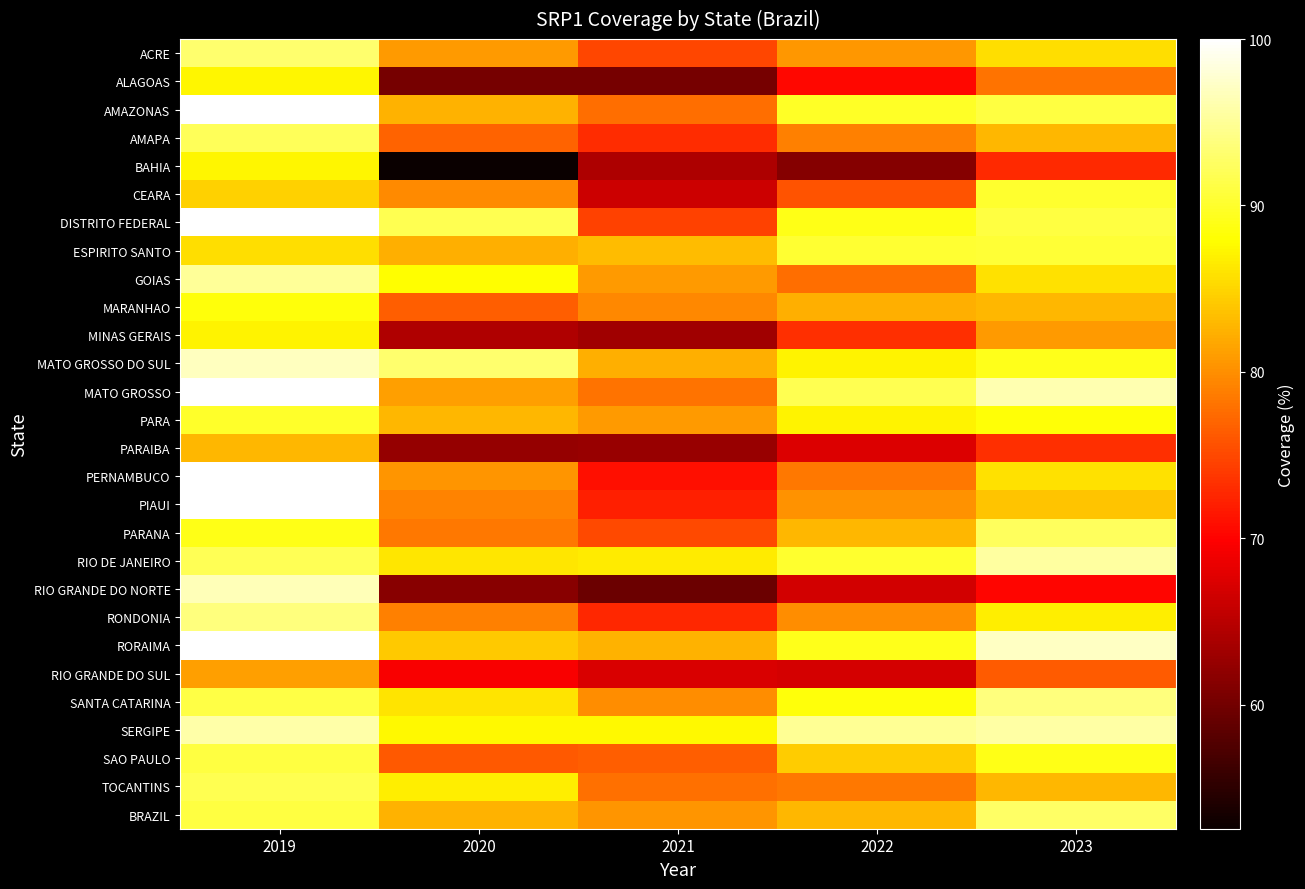

Reading left to right, list all the values displayed in this chart.

ACRE: 2019=93.1	2020=80.9	2021=74.9	2022=80.7	2023=85.7
ALAGOAS: 2019=87.4	2020=60.1	2021=60.2	2022=70.5	2023=78.1
AMAZONAS: 2019=100.0	2020=82.6	2021=77.7	2022=89.7	2023=91.0
AMAPA: 2019=92.1	2020=77.0	2021=73.1	2022=78.9	2023=82.8
BAHIA: 2019=87.2	2020=52.5	2021=64.2	2022=61.3	2023=72.9
CEARA: 2019=84.7	2020=79.7	2021=66.3	2022=75.9	2023=90.0
DISTRITO FEDERAL: 2019=100.0	2020=91.8	2021=74.5	2022=89.0	2023=91.1
ESPIRITO SANTO: 2019=85.7	2020=82.2	2021=83.2	2022=90.2	2023=90.5
GOIAS: 2019=95.0	2020=87.8	2021=80.8	2022=77.7	2023=85.8
MARANHAO: 2019=88.4	2020=76.6	2021=79.5	2022=82.3	2023=82.8
MINAS GERAIS: 2019=87.0	2020=64.3	2021=63.3	2022=73.2	2023=80.7
MATO GROSSO DO SUL: 2019=97.0	2020=93.1	2021=82.2	2022=87.1	2023=89.2
MATO GROSSO: 2019=100.0	2020=81.1	2021=78.1	2022=91.8	2023=96.3
PARA: 2019=89.9	2020=82.9	2021=80.9	2022=87.1	2023=88.2
PARAIBA: 2019=82.8	2020=62.4	2021=62.7	2022=67.5	2023=73.2
PERNAMBUCO: 2019=100.0	2020=80.4	2021=70.9	2022=78.5	2023=85.8
PIAUI: 2019=100.0	2020=79.2	2021=72.0	2022=80.3	2023=83.9
PARANA: 2019=89.0	2020=78.5	2021=75.0	2022=82.8	2023=92.3
RIO DE JANEIRO: 2019=92.0	2020=86.2	2021=86.5	2022=90.1	2023=95.4
RIO GRANDE DO NORTE: 2019=96.6	2020=61.6	2021=59.5	2022=66.7	2023=70.3
RONDONIA: 2019=93.7	2020=79.0	2021=72.6	2022=79.9	2023=86.7
RORAIMA: 2019=100.0	2020=84.2	2021=82.5	2022=89.2	2023=97.2
RIO GRANDE DO SUL: 2019=81.2	2020=69.5	2021=67.3	2022=67.0	2023=76.4
SANTA CATARINA: 2019=91.2	2020=86.1	2021=79.9	2022=88.5	2023=93.8
SERGIPE: 2019=95.8	2020=87.5	2021=87.5	2022=94.9	2023=95.6
SAO PAULO: 2019=91.0	2020=76.2	2021=76.5	2022=84.3	2023=88.9
TOCANTINS: 2019=91.8	2020=86.8	2021=77.8	2022=78.4	2023=82.8
BRAZIL: 2019=91.1	2020=82.5	2021=80.5	2022=82.9	2023=92.6